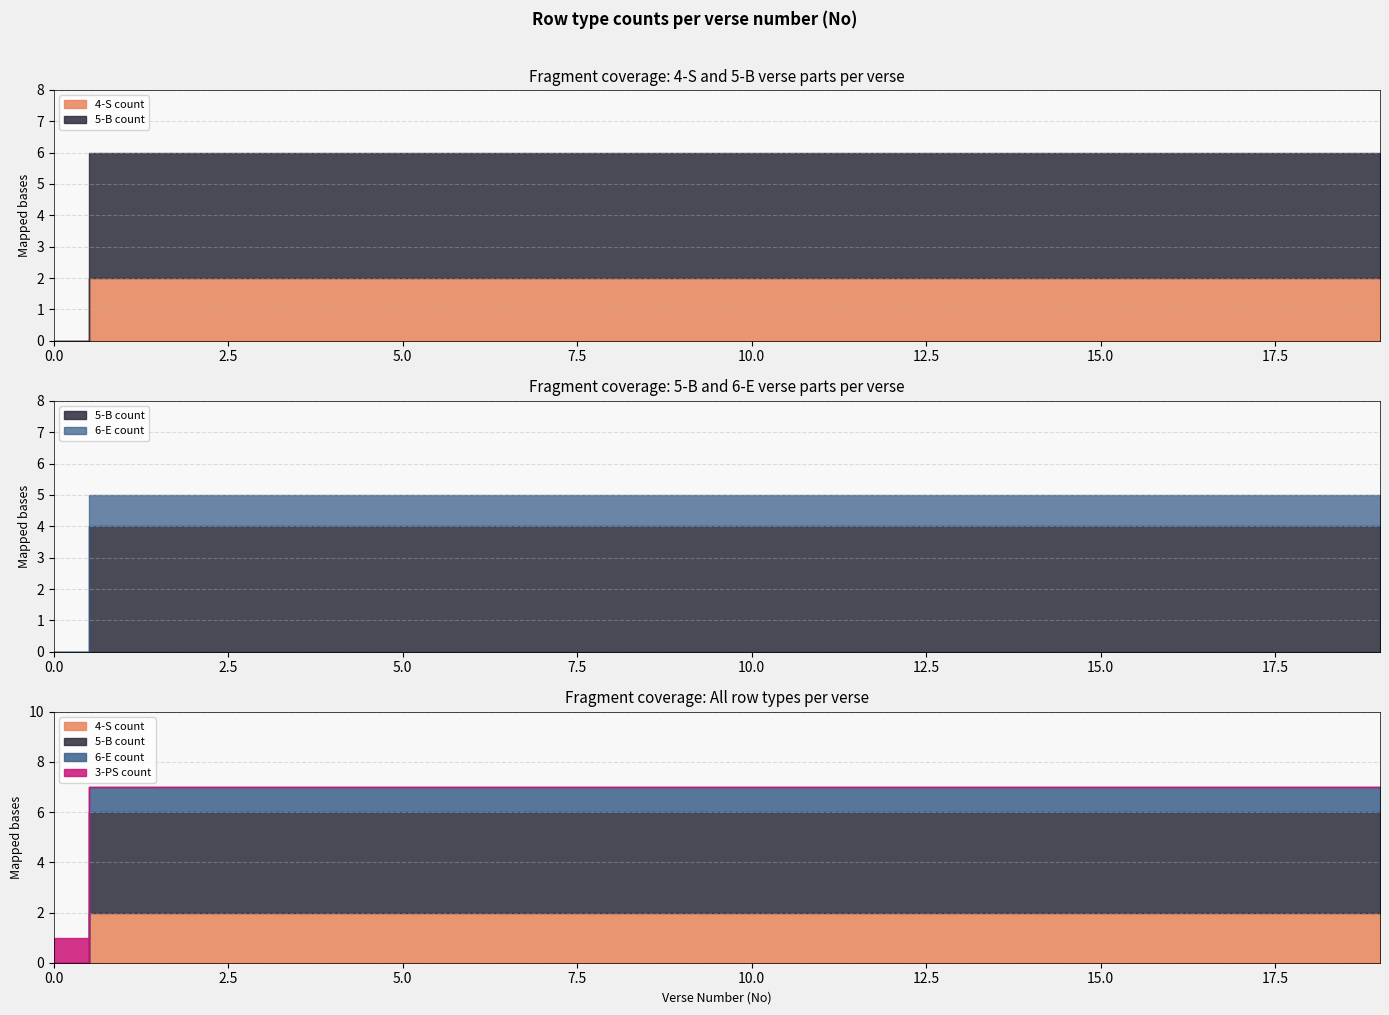

What is the sum of the 6-E count values at 5 and 14?

2